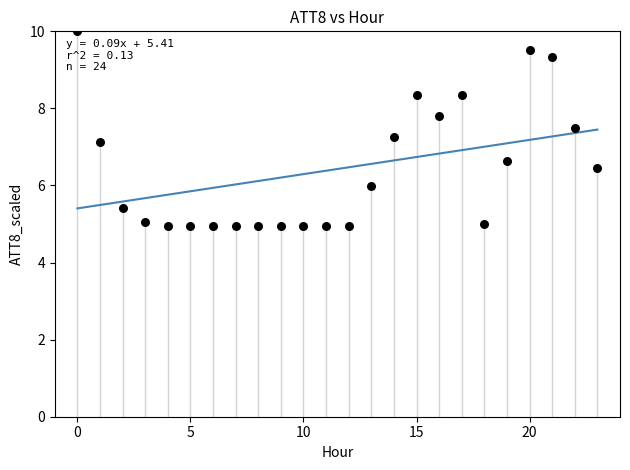

What Y value in the scatter plot is closest to 7?

7.1